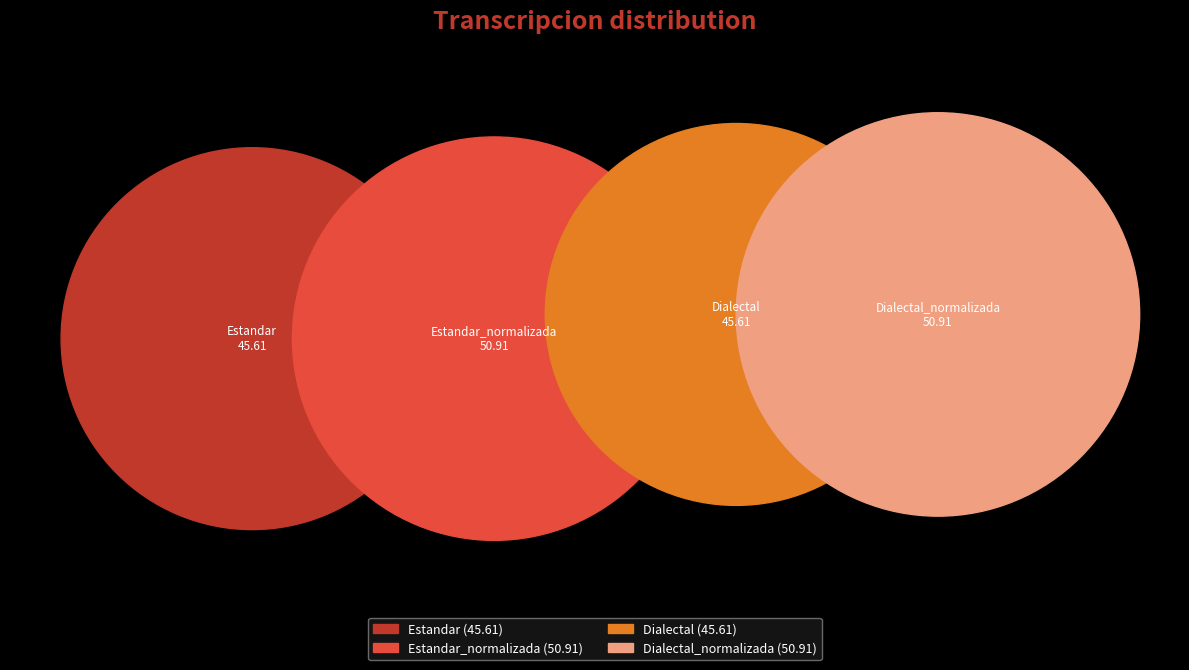

To the nearest percent, what percentage of the pie is Dialectal_normalizada?

26%